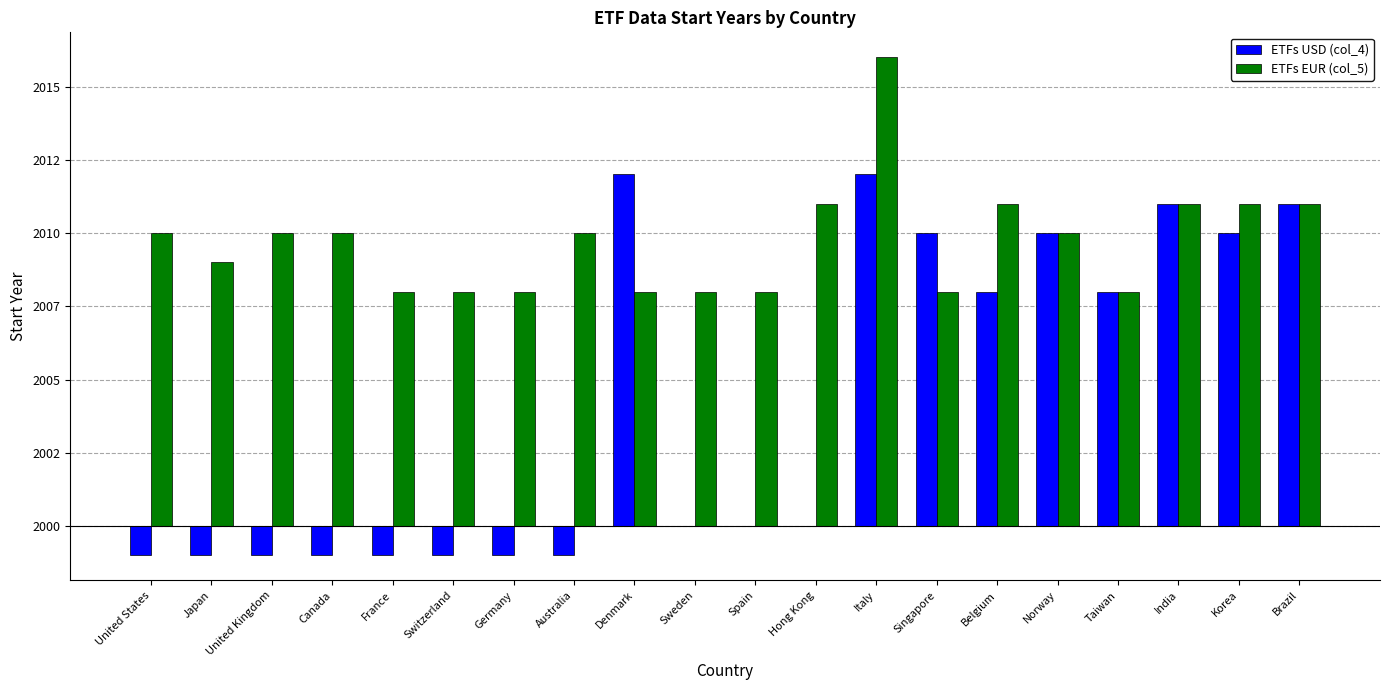

At Sweden, list the series in order from smallest to largest.

ETFs USD (col_4), ETFs EUR (col_5)